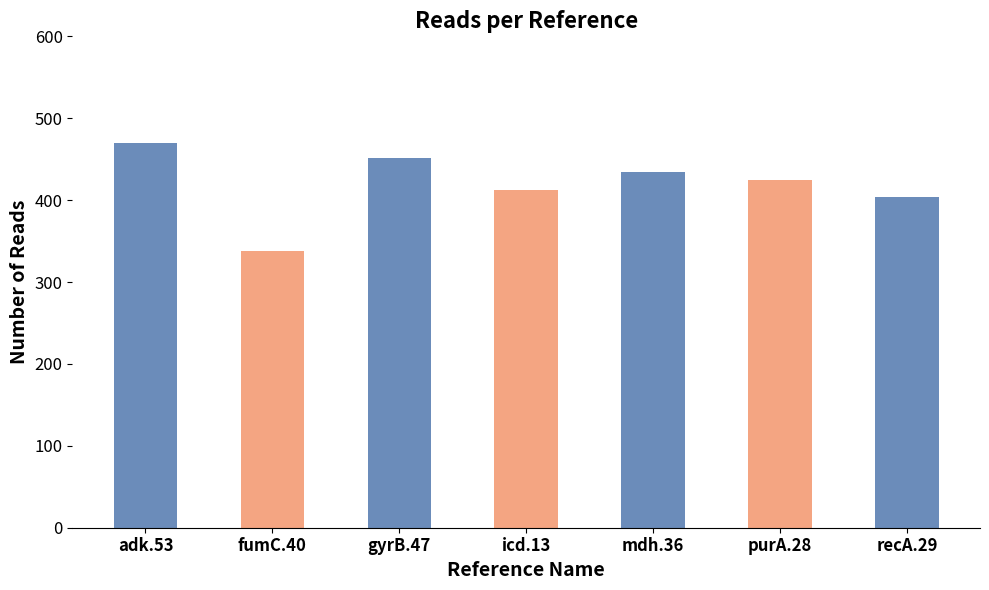

Where does the data first go above 424?

adk.53